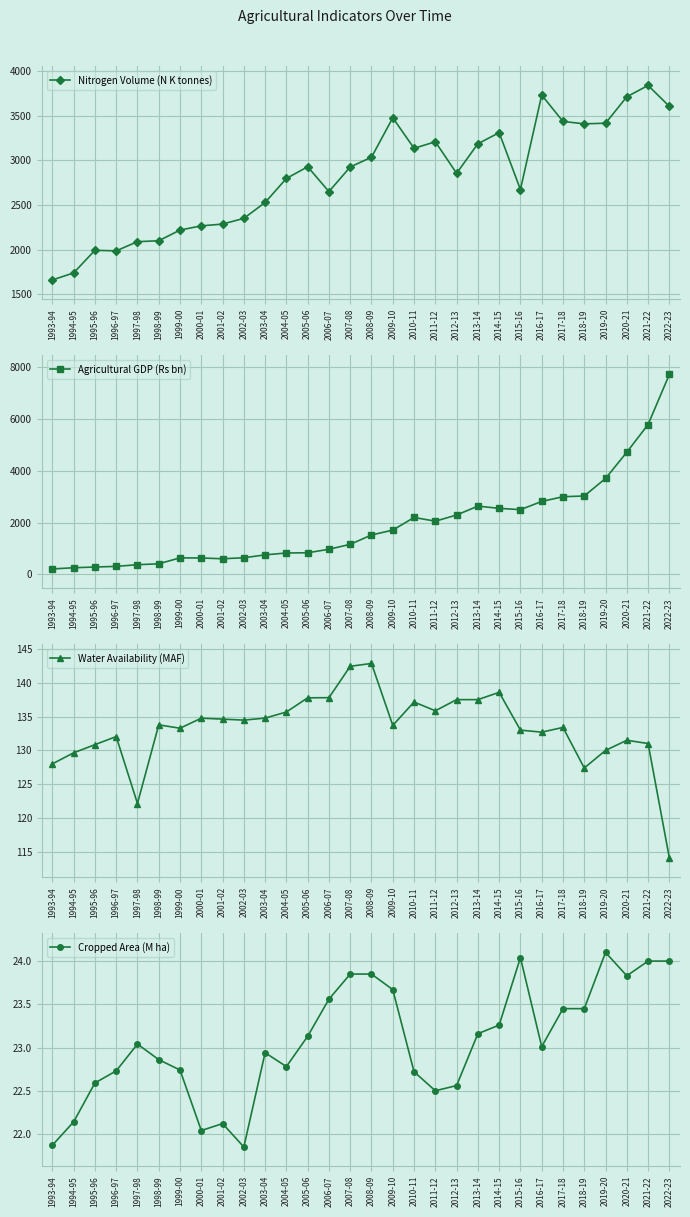

Read the Agricultural GDP (Rs bn) value at 1996-97.

302.2